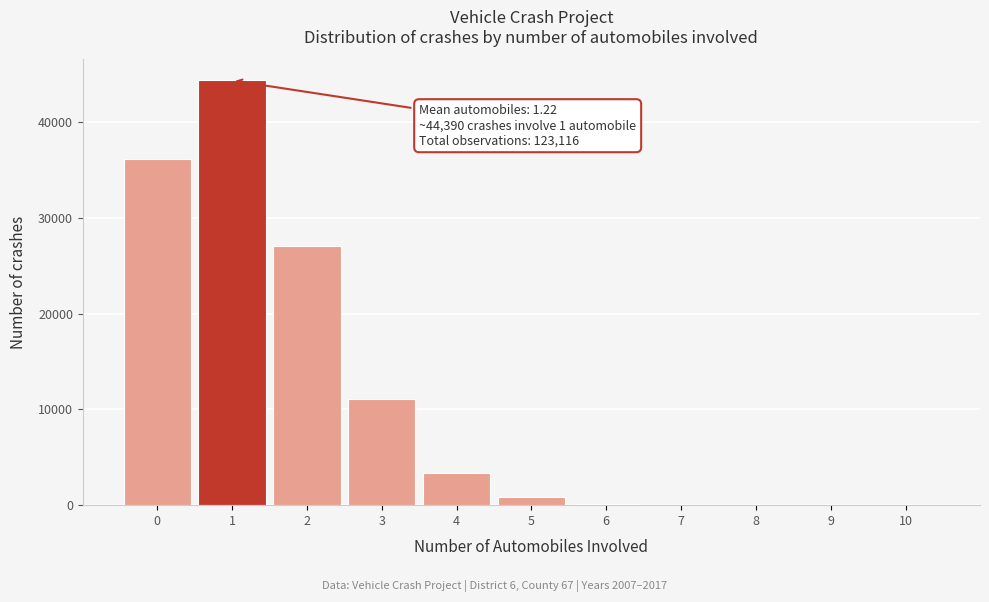

What is the sum of all values?

123116